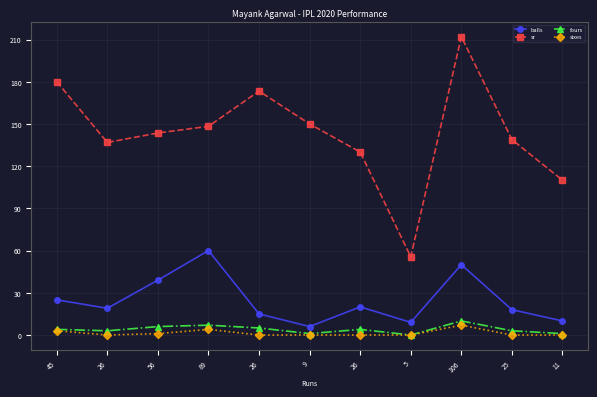

What is the difference between the fours values at 56 and 106?

4.0